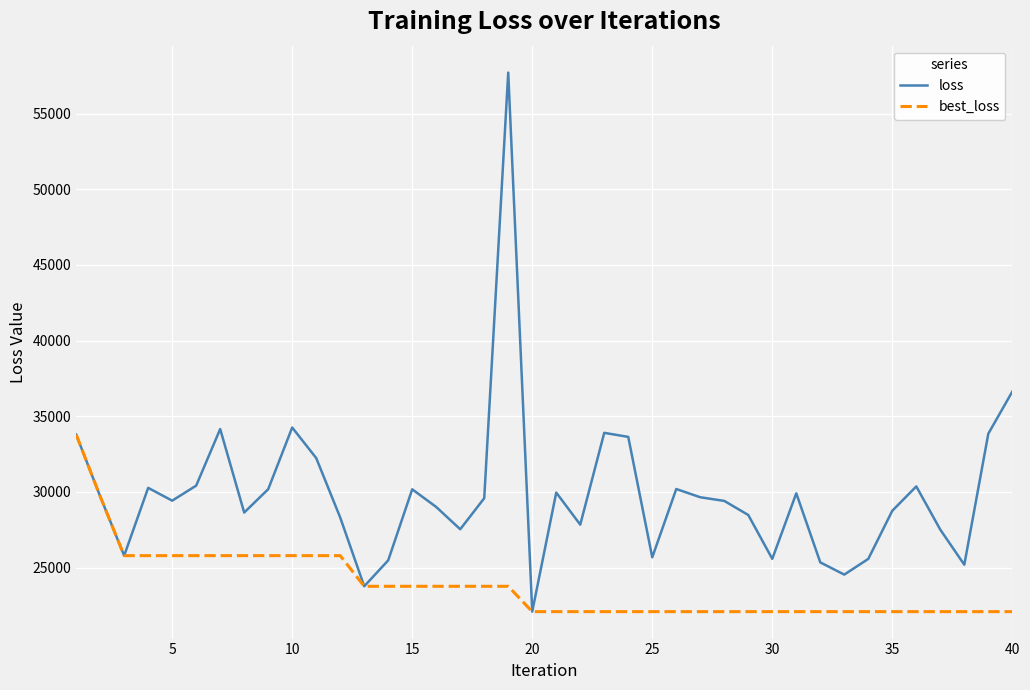

What is the difference between the second highest and second lowest values in the best_loss series?

7618.7